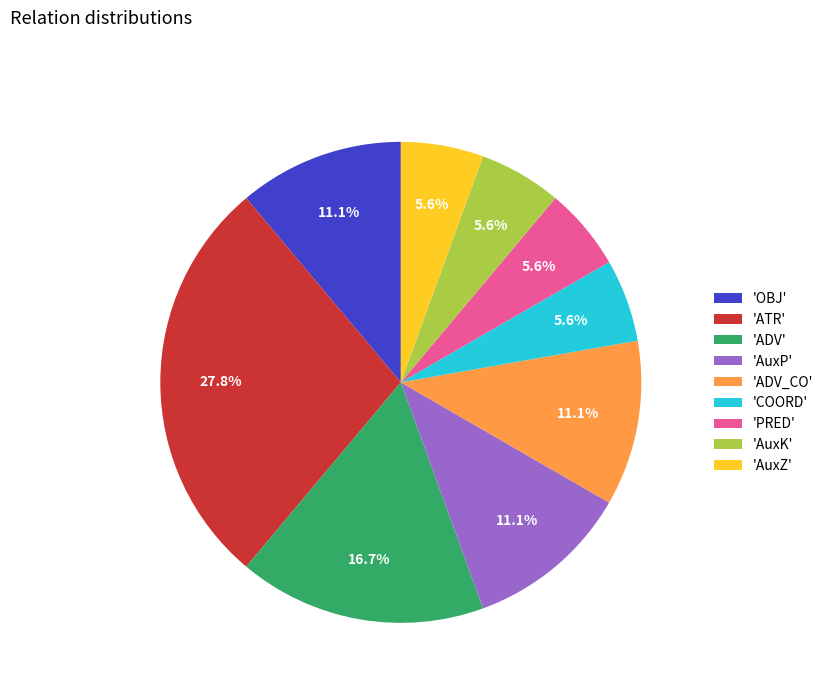

Does any single category account for the majority?

No